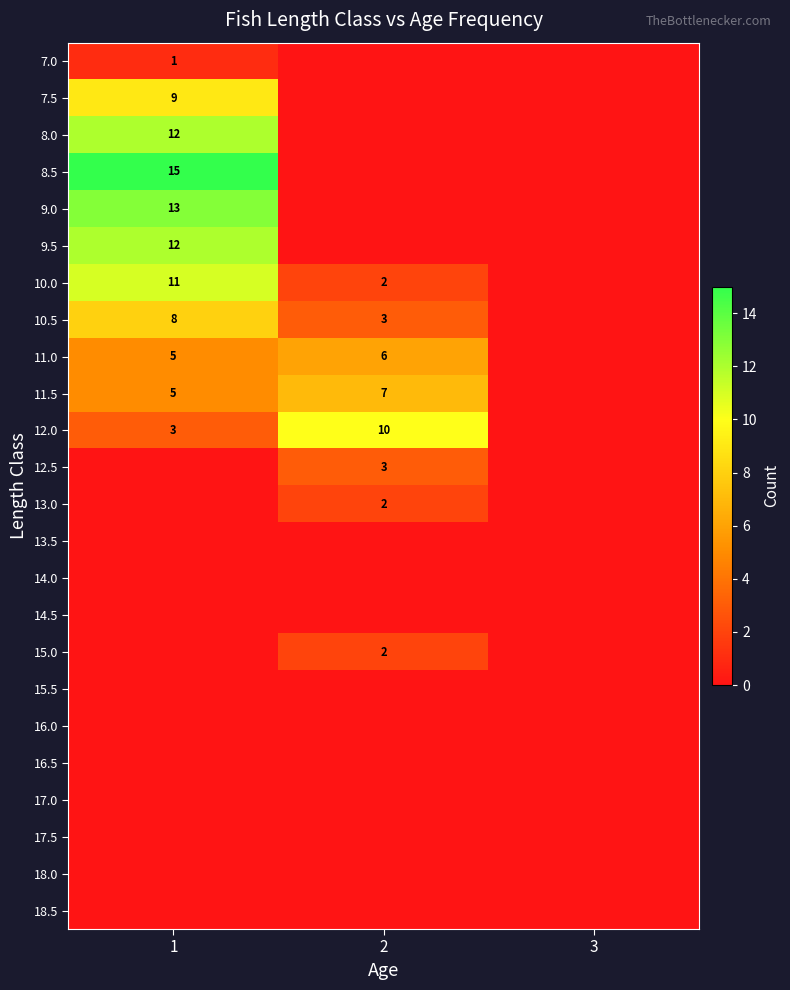

At how many categories does at least one series exceed 9?

2